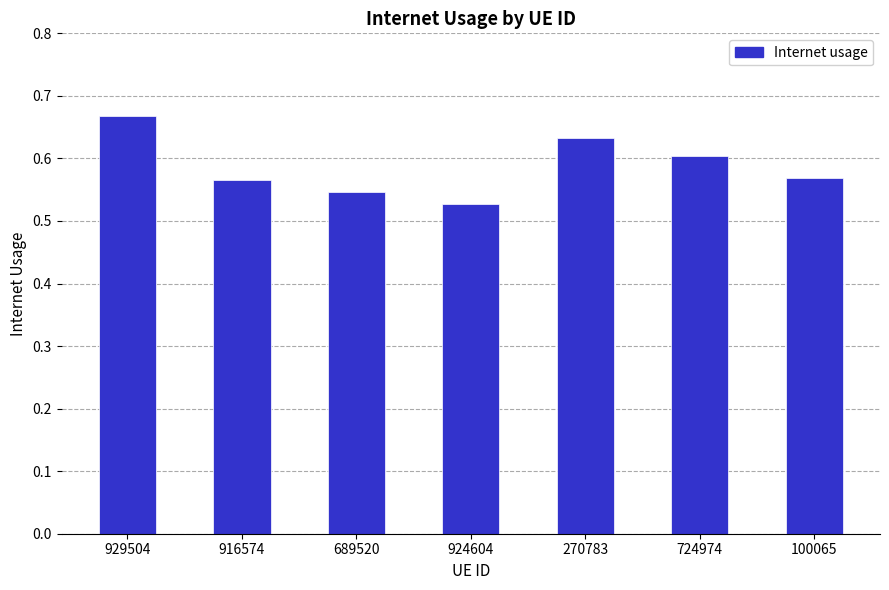

Which category has the highest value across all series?

929504